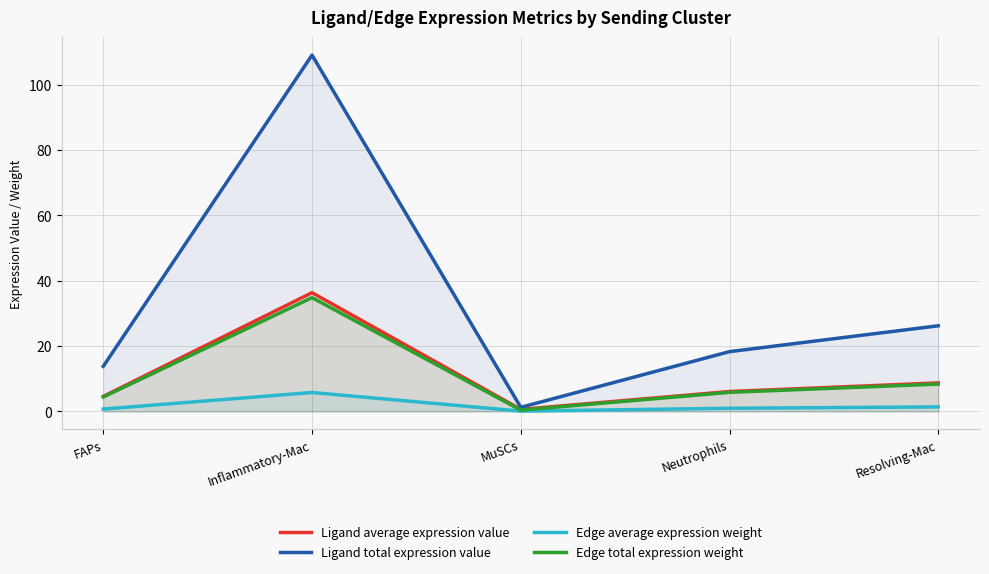

At how many categories does at least one series exceed 89?

1